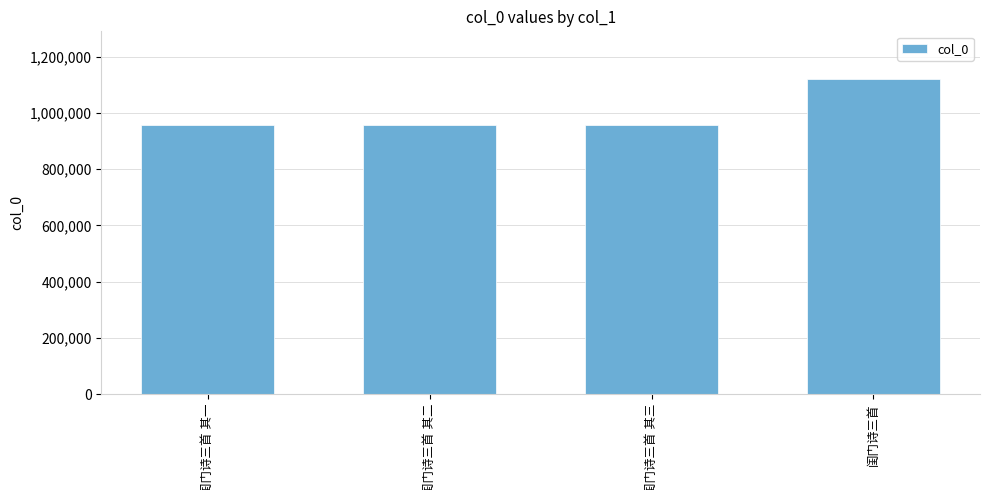

What is the value of the 4th bar from the left?

1122061